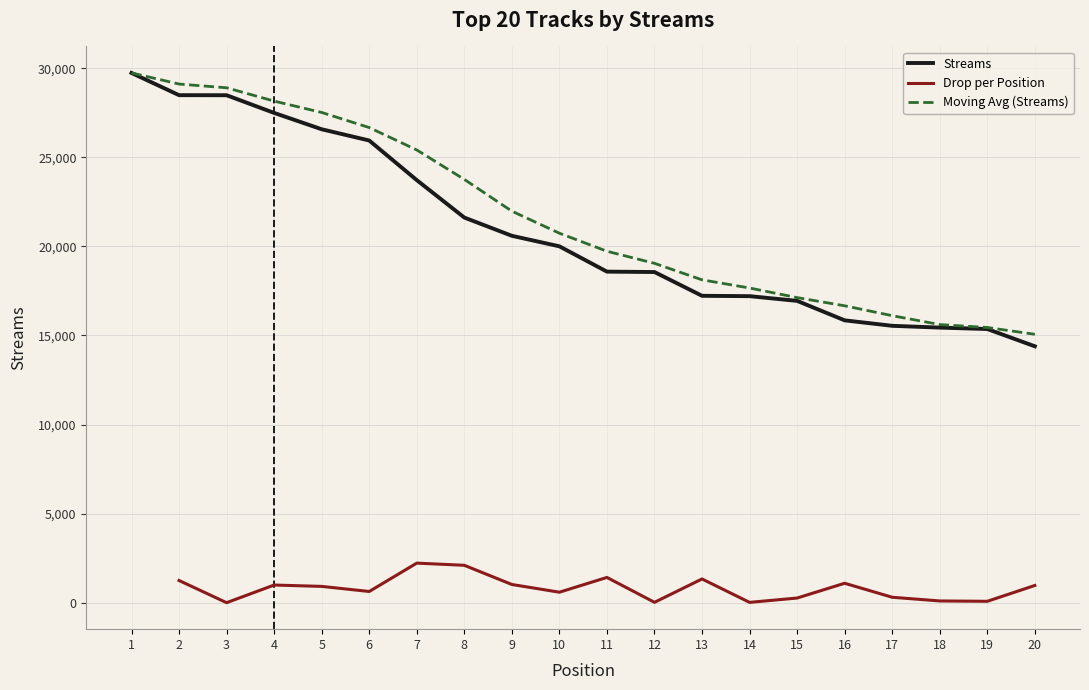

The value of Moving Avg (Streams) at 5 is 27514.3. True or false?

True